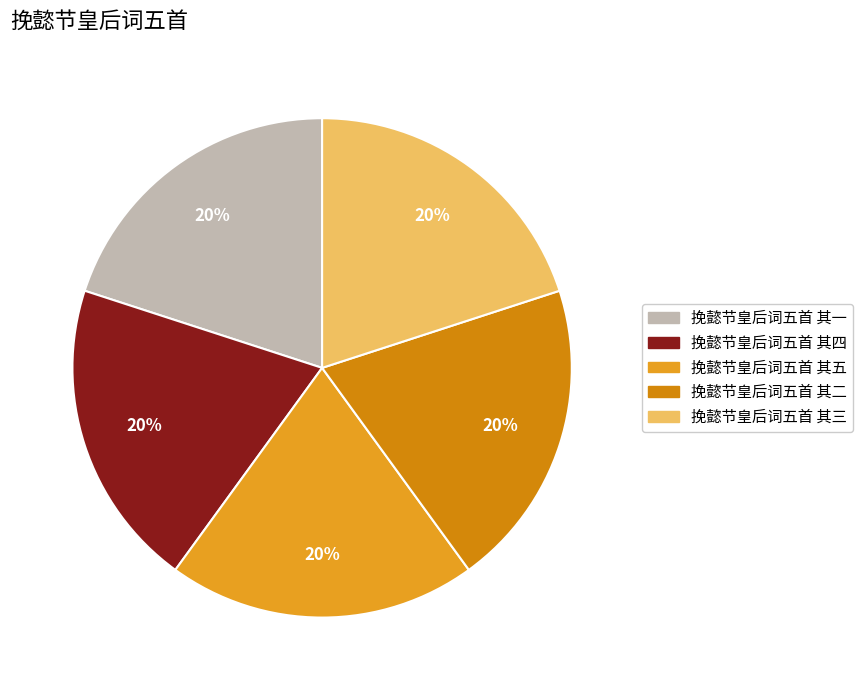

Count the number of slices in the pie.

5